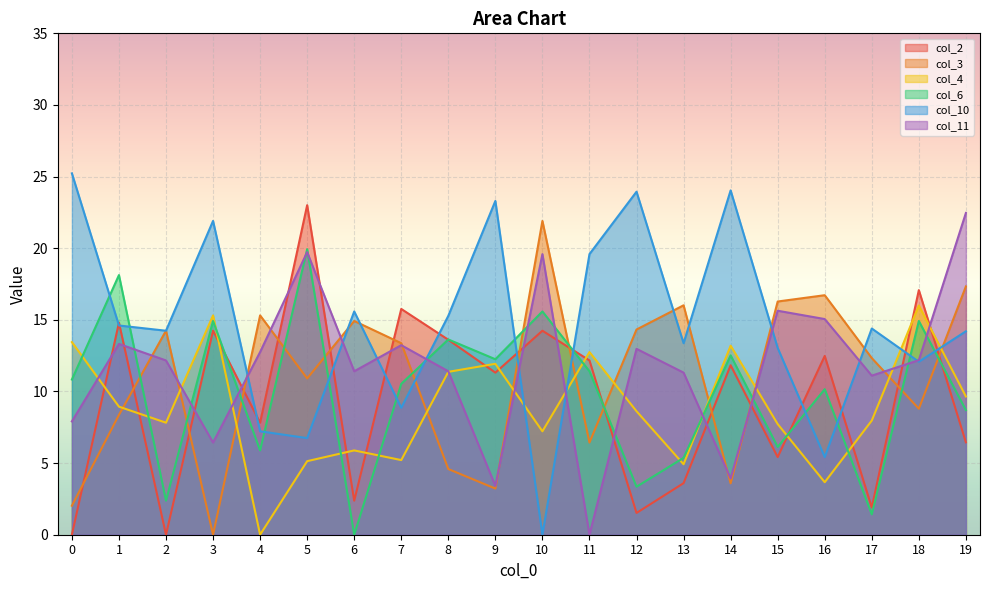

At how many categories does at least one series exceed 10?

20